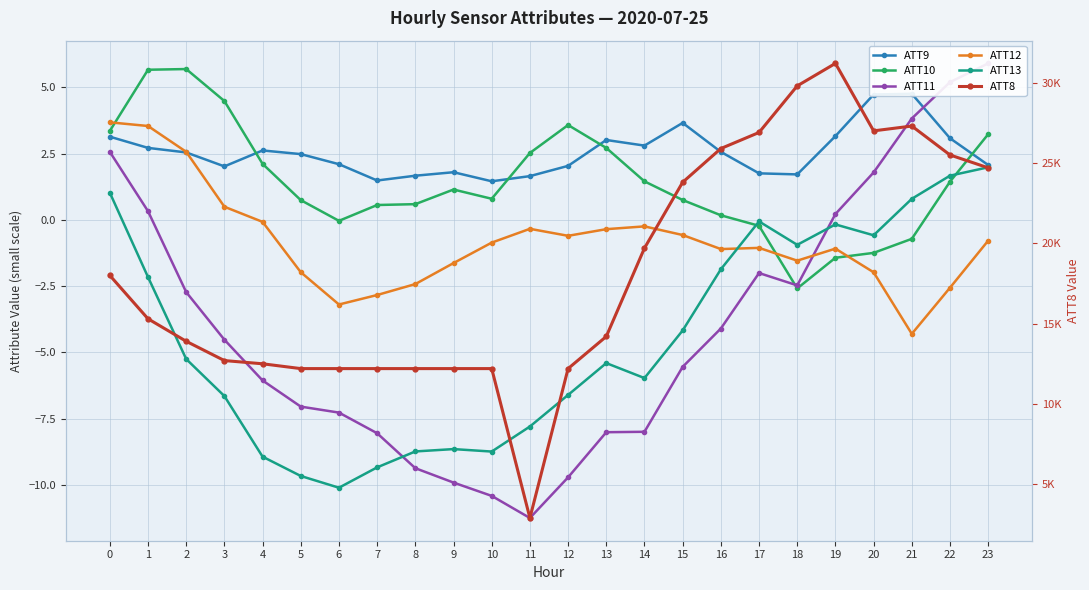

True or false: ATT8 and ATT9 intersect in this chart.

False